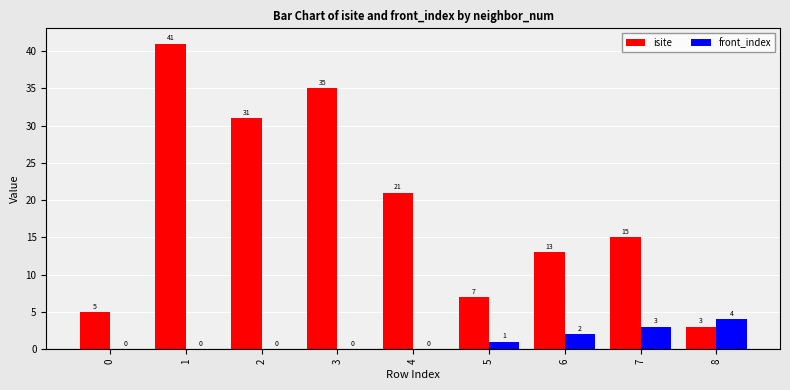

Which series changed the most between 0 and 1?

isite